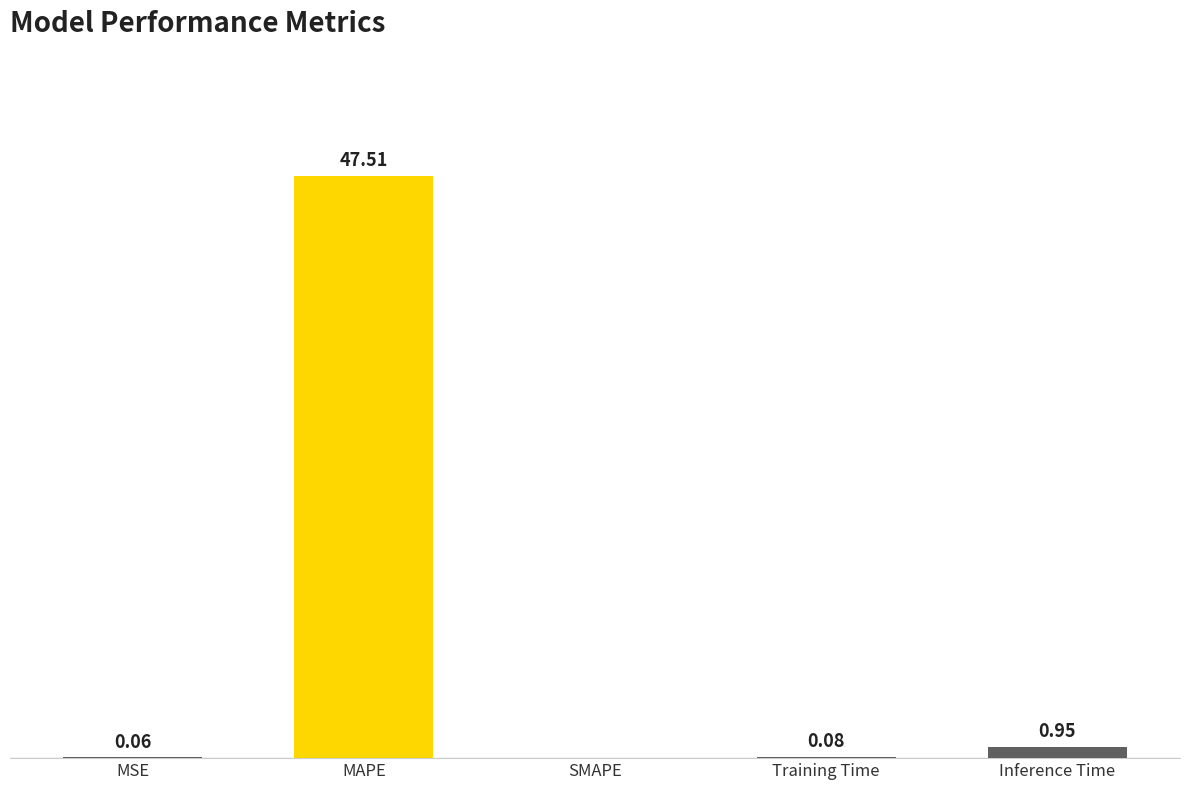

At which category does the chart reach its peak across all series?

MAPE